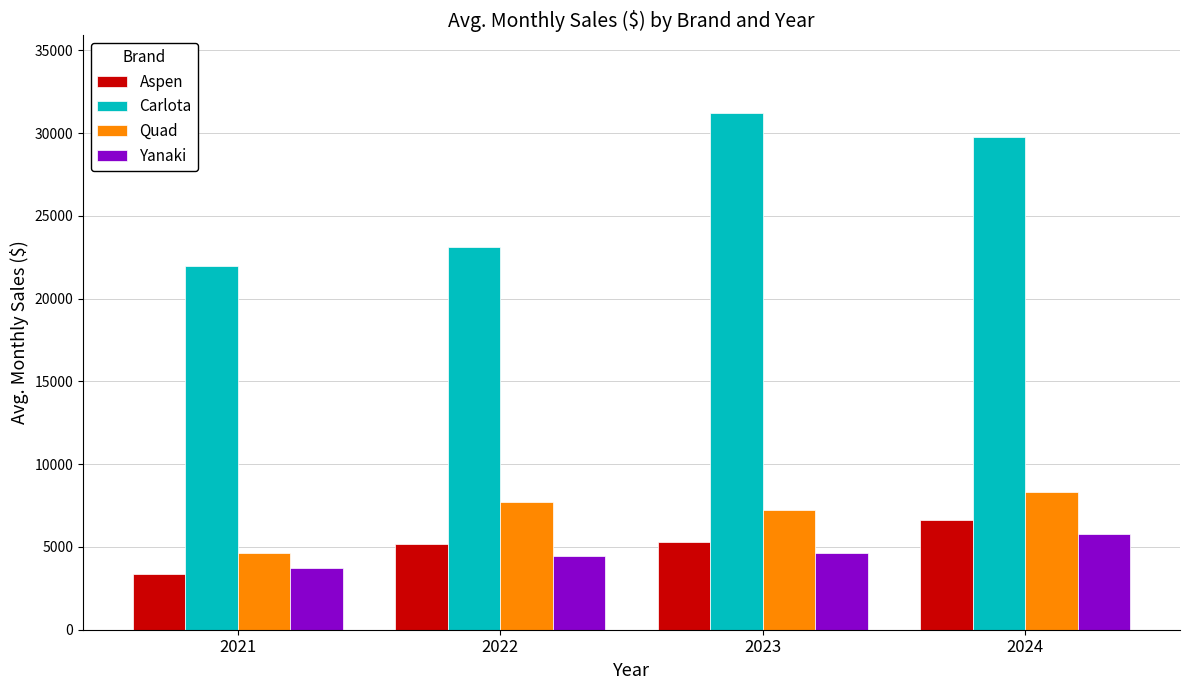

List the labels in order of Carlota value, smallest first.

2021, 2022, 2024, 2023